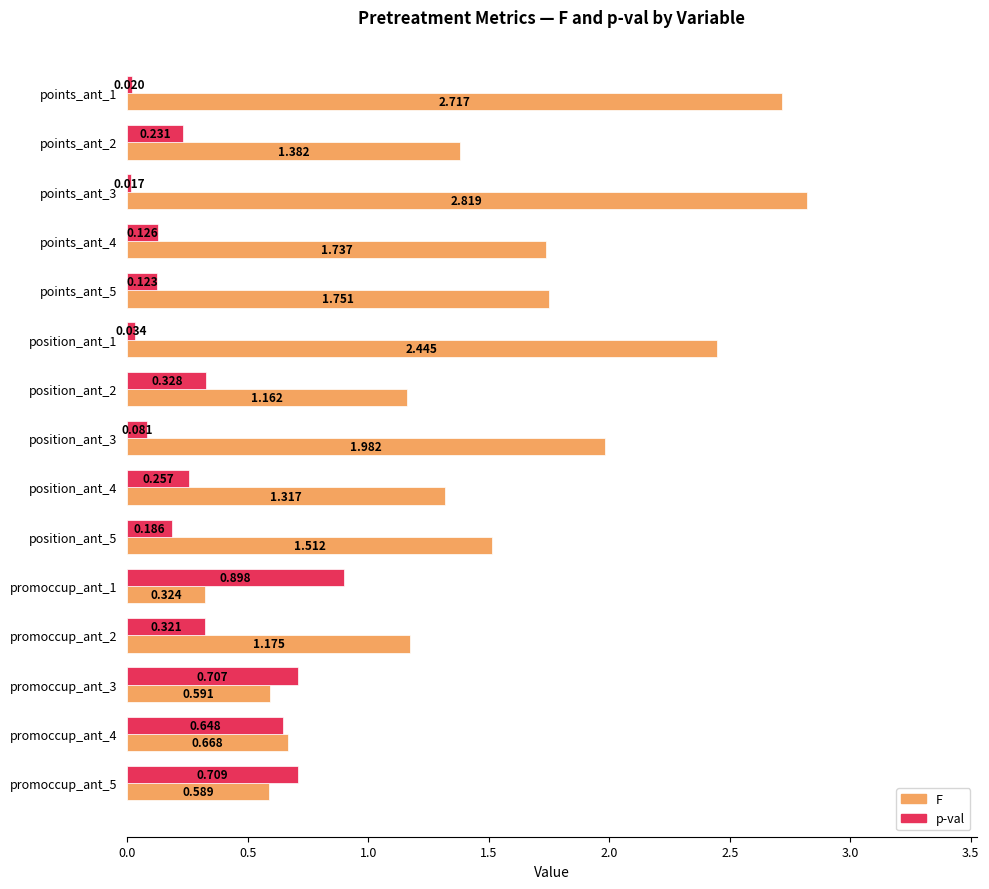

Between promoccup_ant_1 and promoccup_ant_2, which series saw the biggest shift?

F